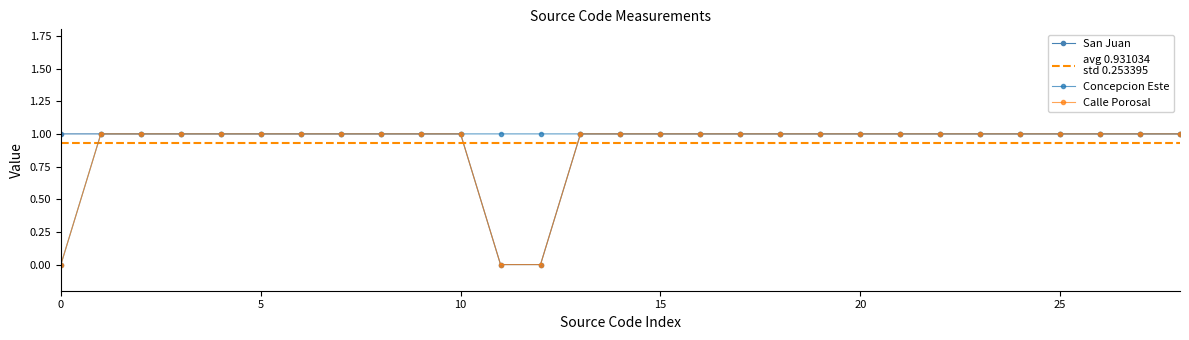

True or false: Calle Porosal and Concepcion Este intersect in this chart.

False